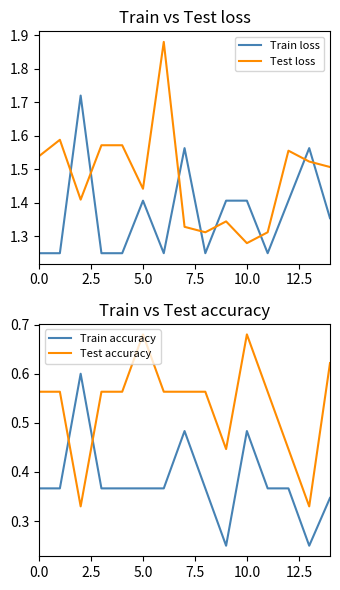

Count the number of data series in this chart.

4